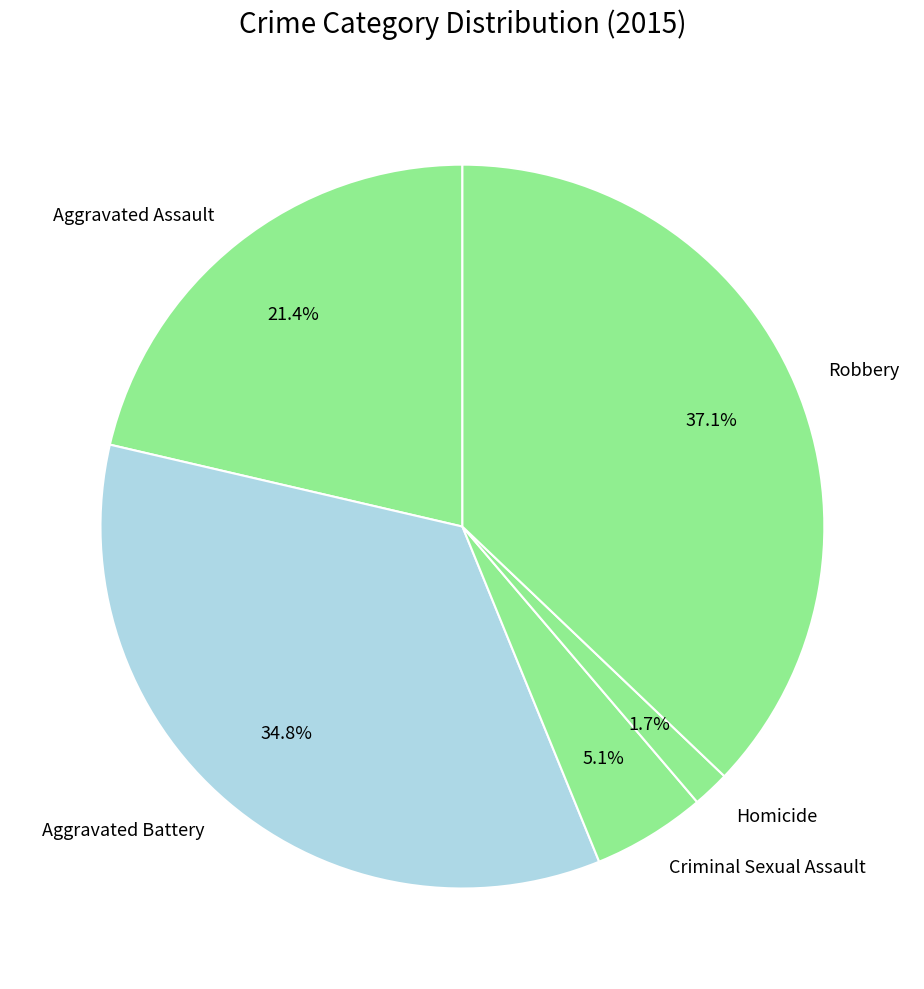

What is the ratio of the value at Robbery to the value at Aggravated Battery?

1.1